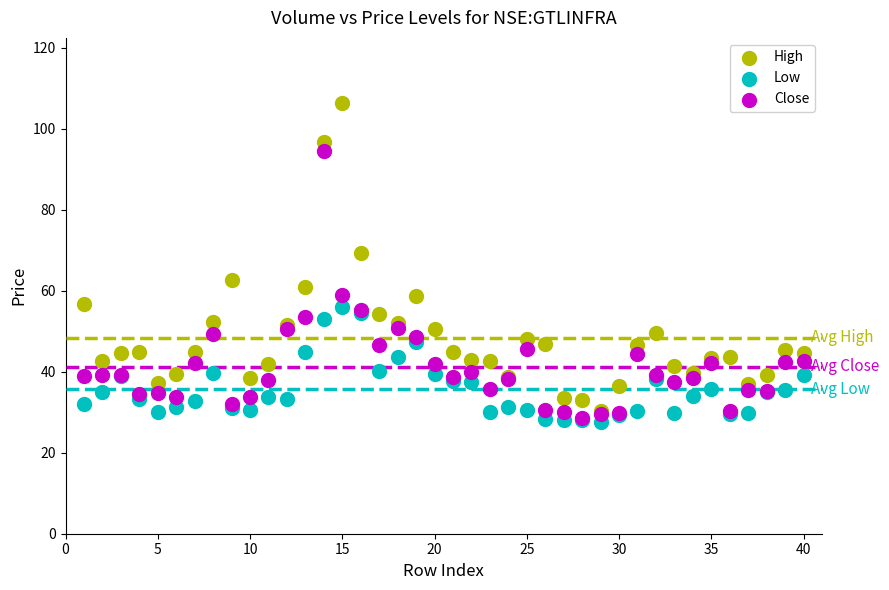

What are all the series names shown in the legend?

High, Low, Close